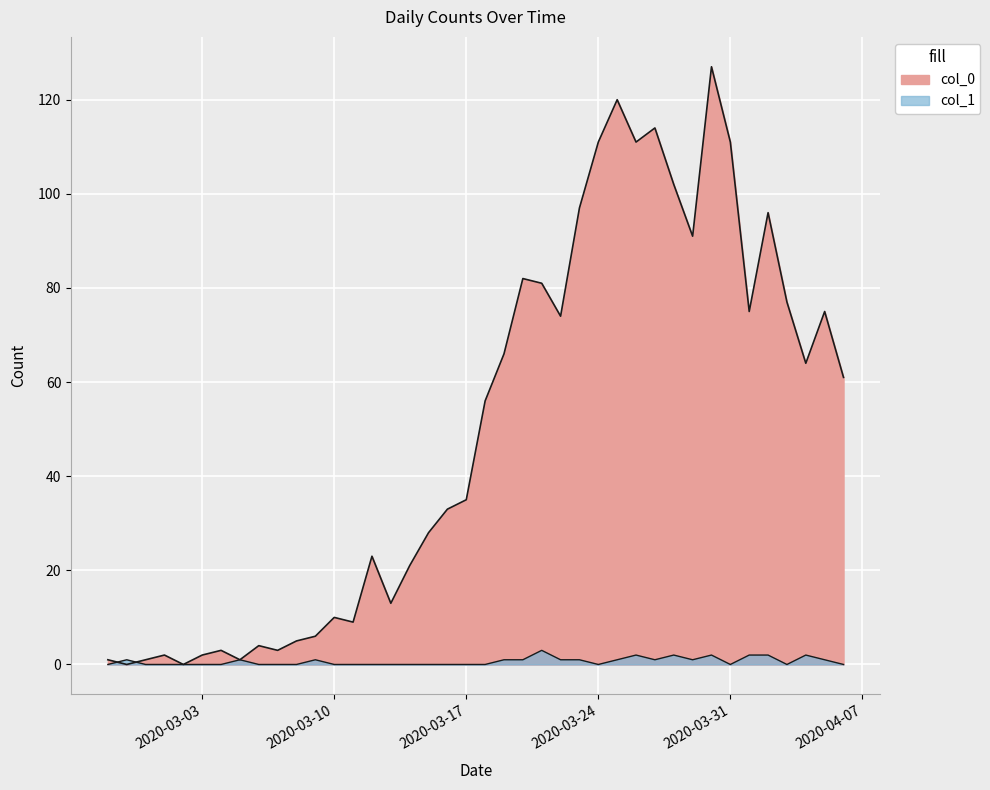

Reading right to left, transcribe all the data shown in this chart.

col_0: 61	75	64	77	96	75	111	127	91	102	114	111	120	111	97	74	81	82	66	56	35	33	28	21	13	23	9	10	6	5	3	4	1	3	2	0	2	1	0	1
col_1: 0	1	2	0	2	2	0	2	1	2	1	2	1	0	1	1	3	1	1	0	0	0	0	0	0	0	0	0	1	0	0	0	1	0	0	0	0	0	1	0